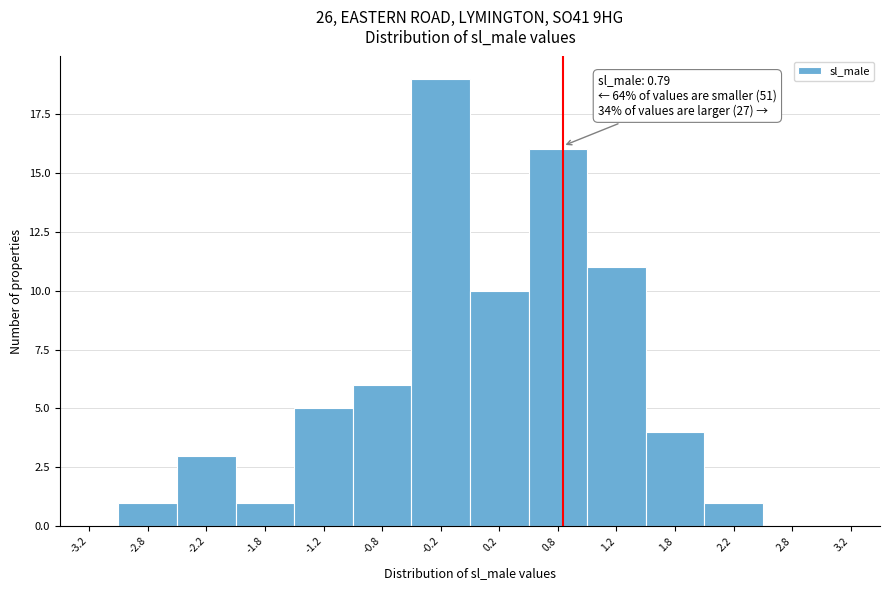

Over which range of the x-axis is the bar tallest?

-0.5 to 0.0